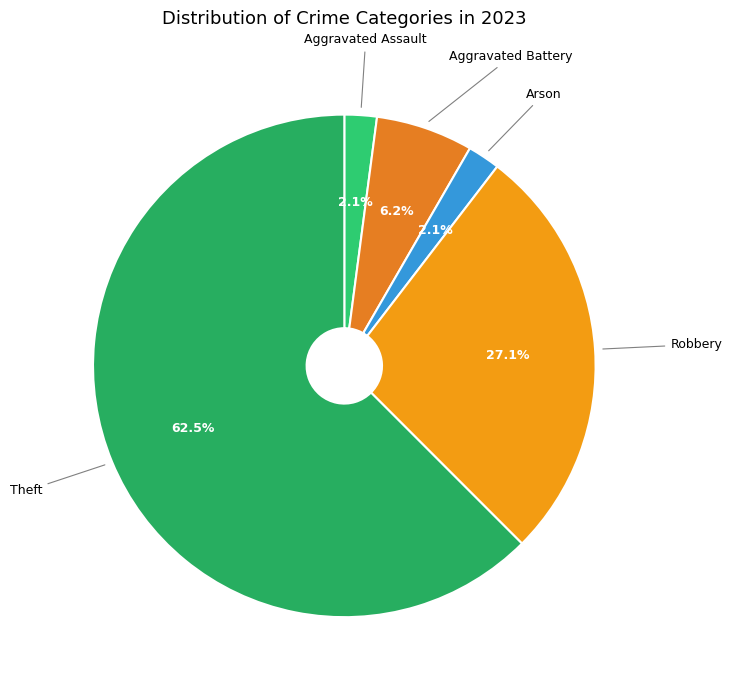

To the nearest percent, what is the average slice percentage?

20%